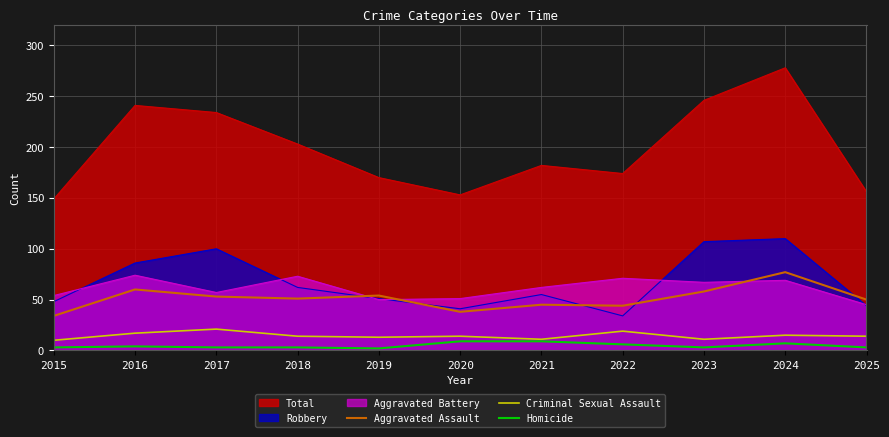

True or false: Robbery has a value of 70 at 2020.

False